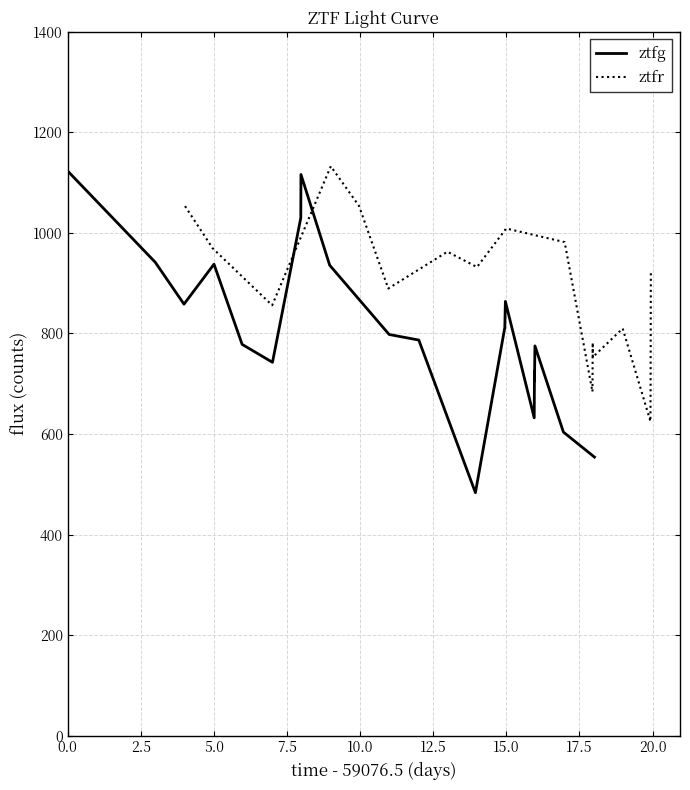

What are all the series names shown in the legend?

ztfg, ztfr